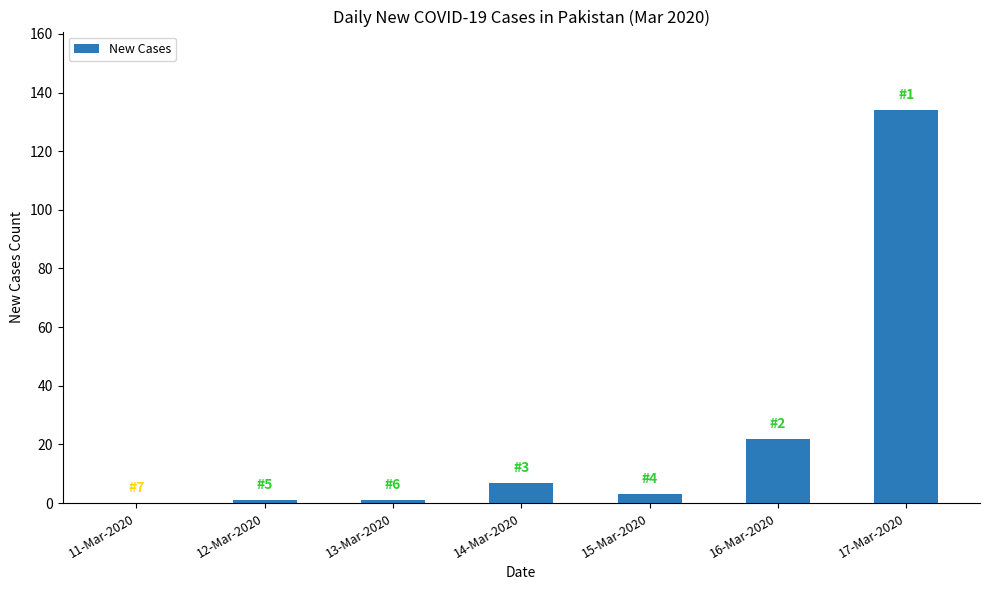

The chart shows a value of 5 at 16-Mar-2020. True or false?

False